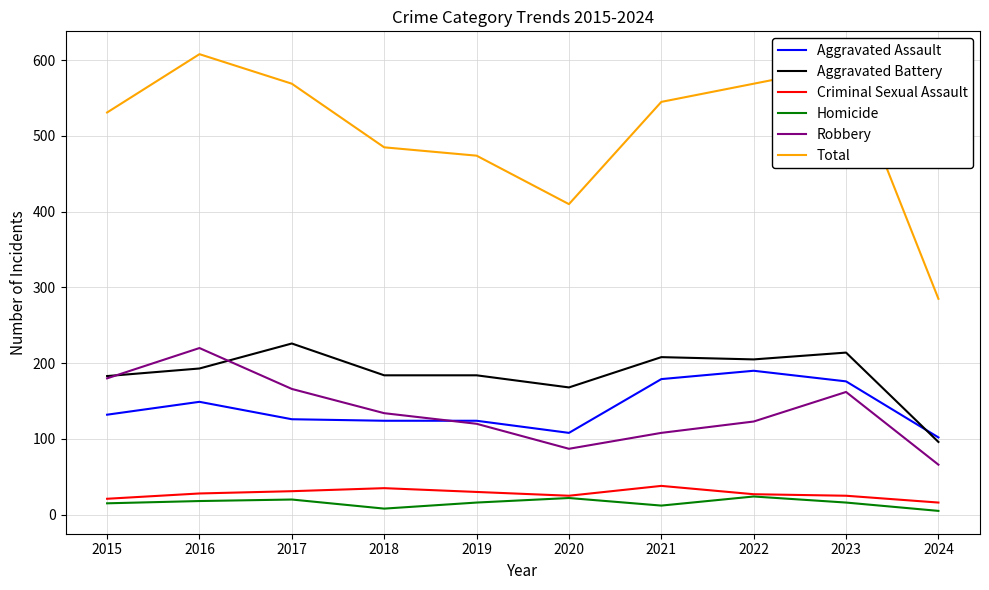

How many series are shown in this chart?

6